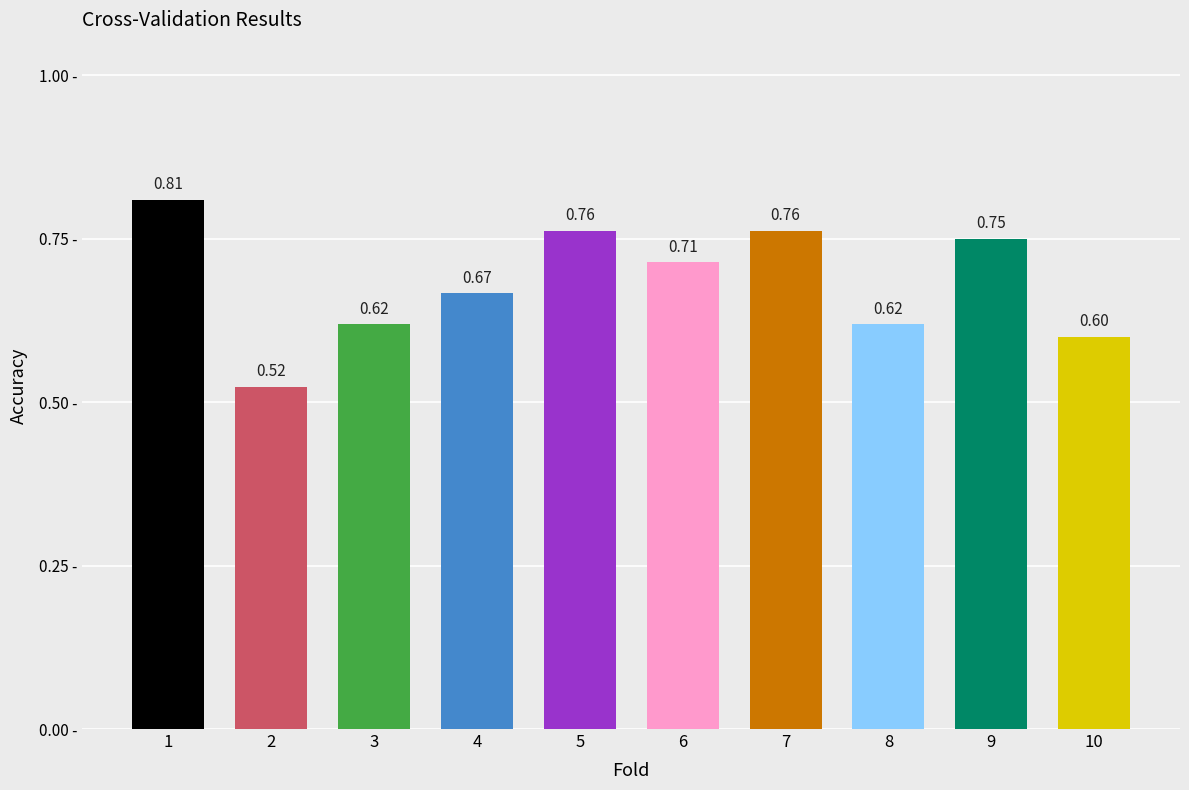

What is the sum of the values at 3 and 4?

1.3